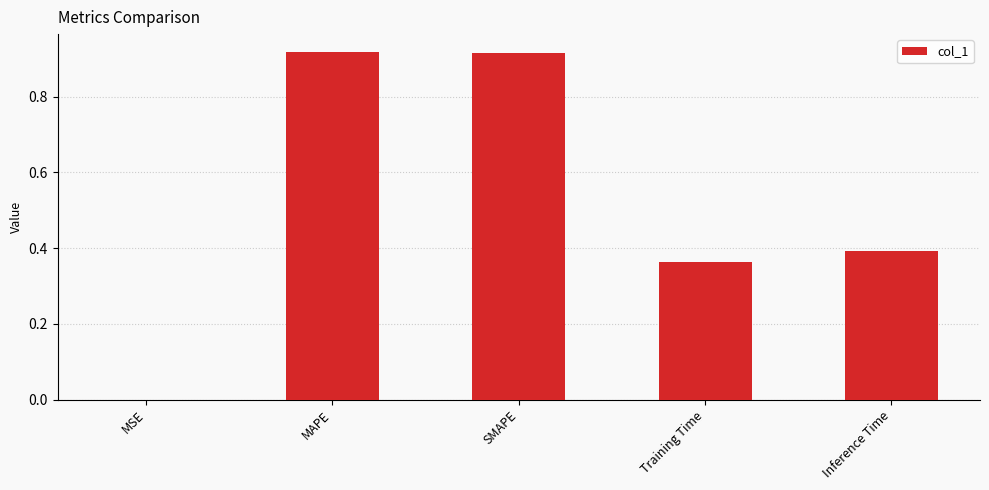

What is the sum of the values at MAPE and Inference Time?

1.3